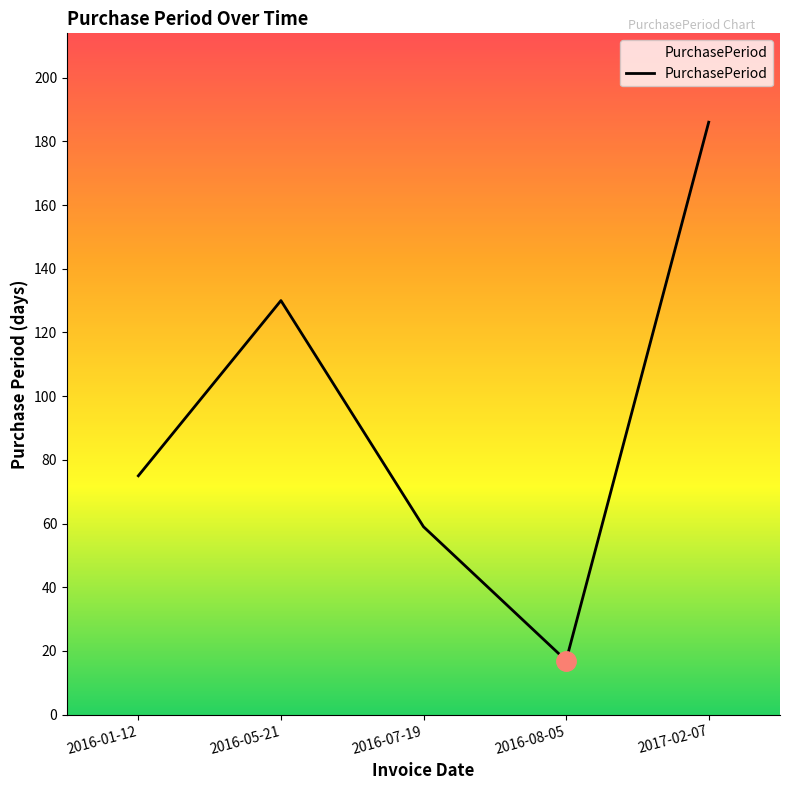

Reading right to left, what are all the values shown in this chart?

186	17	59	130	75